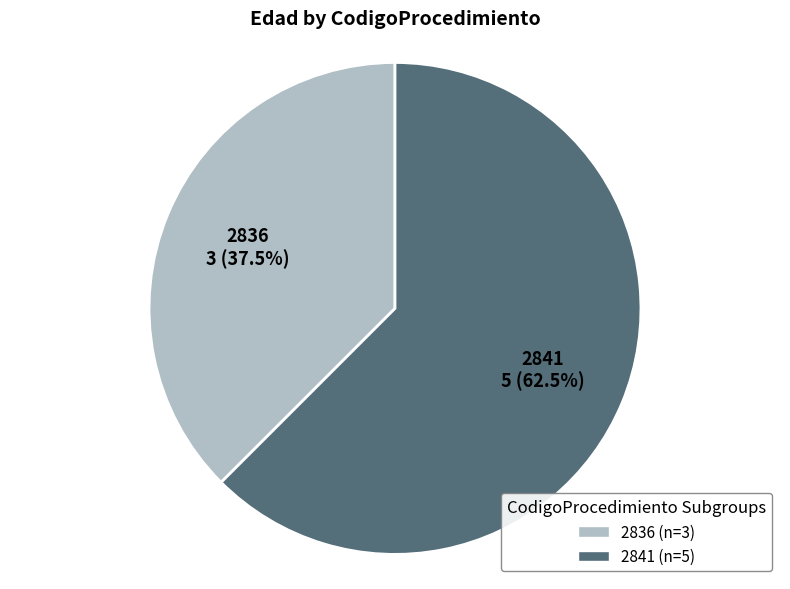

How much of the chart is everything except 2841?

37.5%